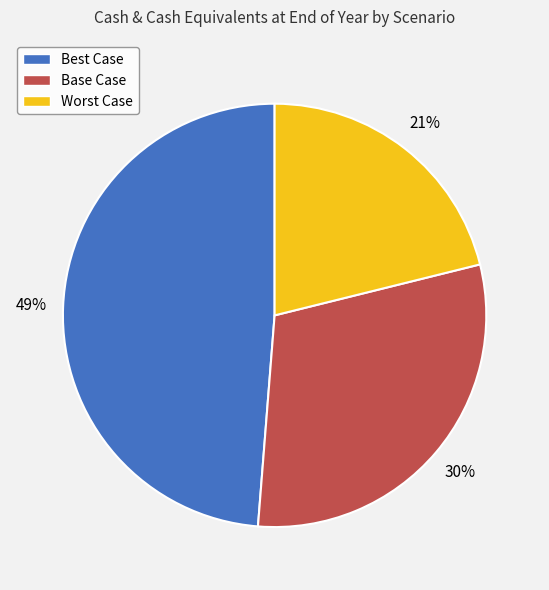

Does Best Case represent more than half of the total?

No